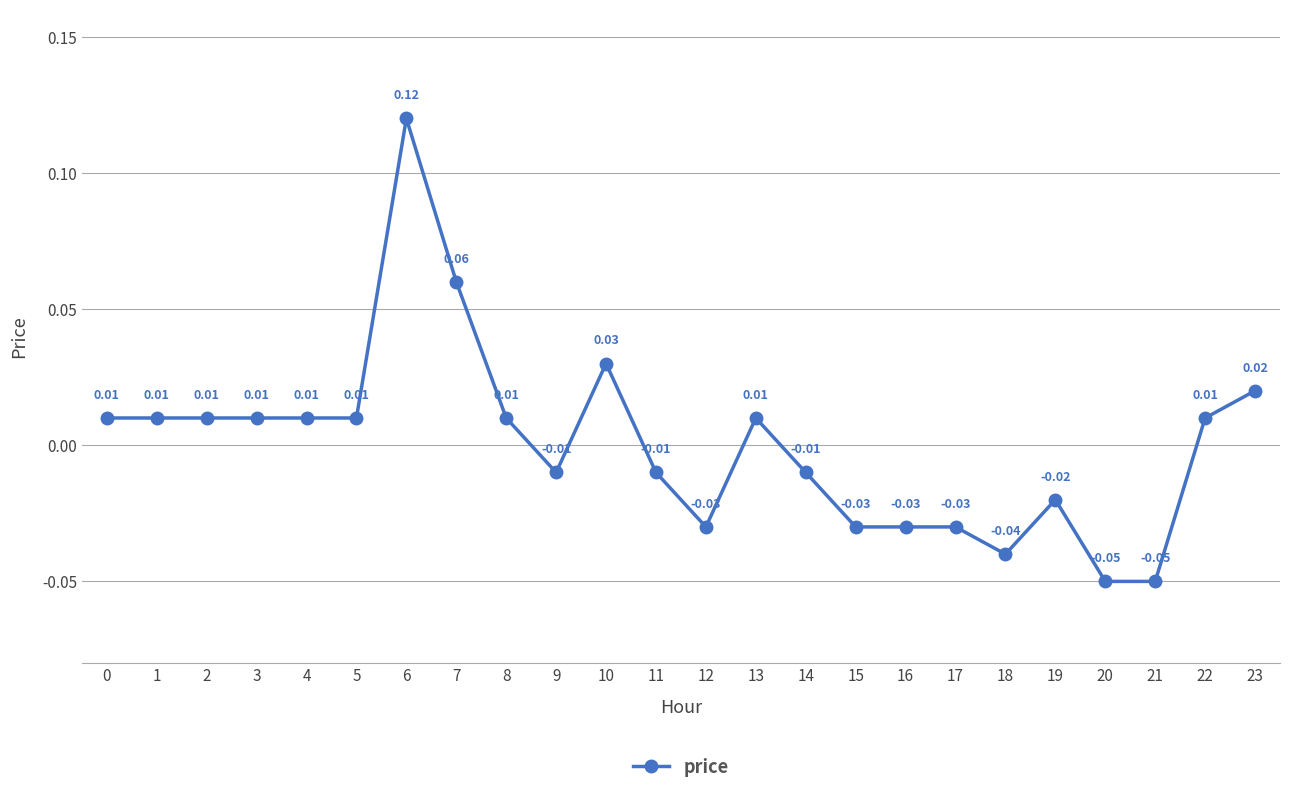

True or false: there are more than 1 points higher than both neighbors.

True